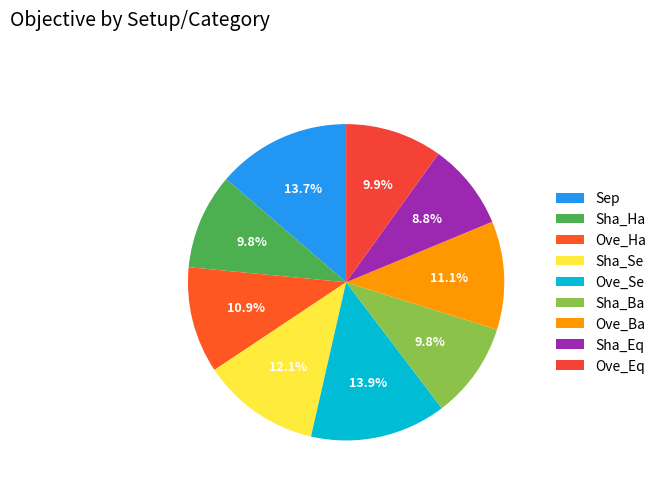

Is there any slice that represents more than half of the pie?

No